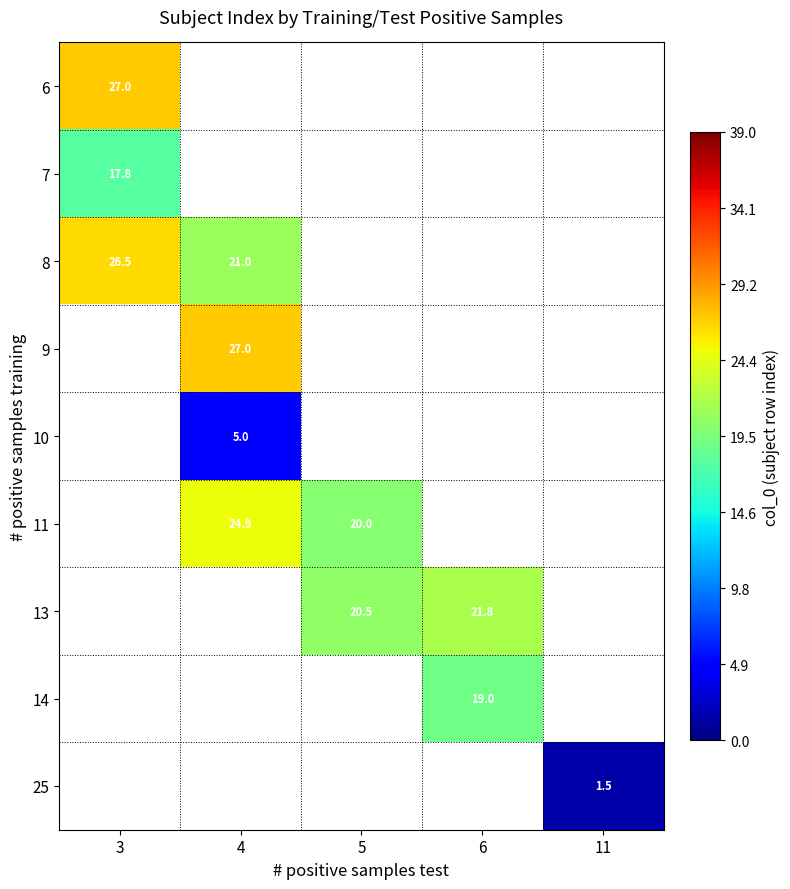

Count the number of categories in the chart.

5